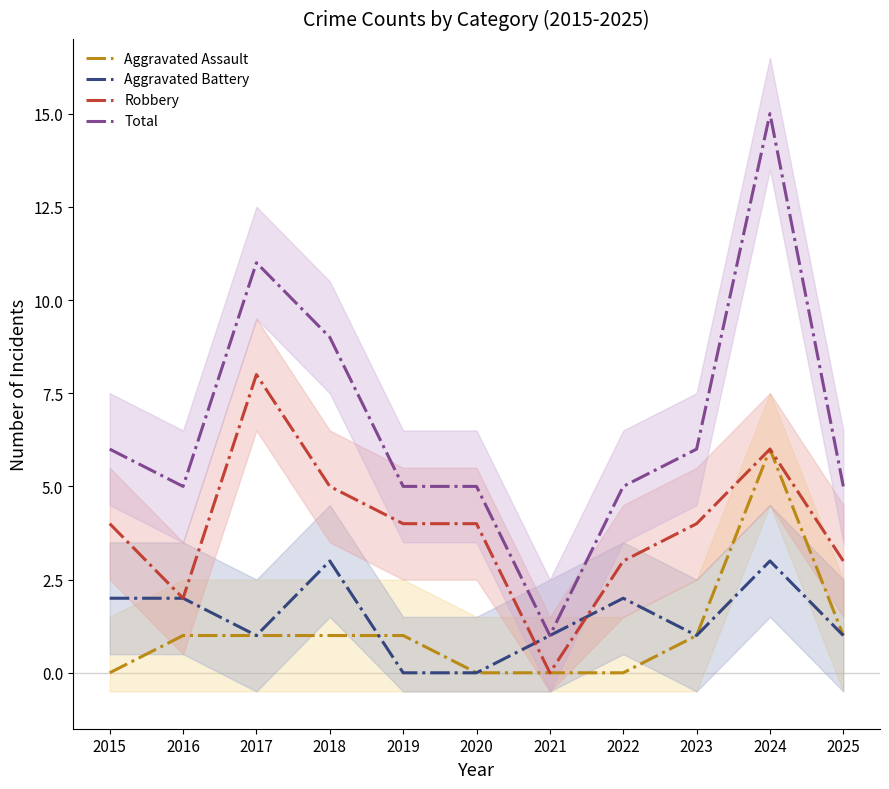

Which series has the largest range (max minus min)?

Total